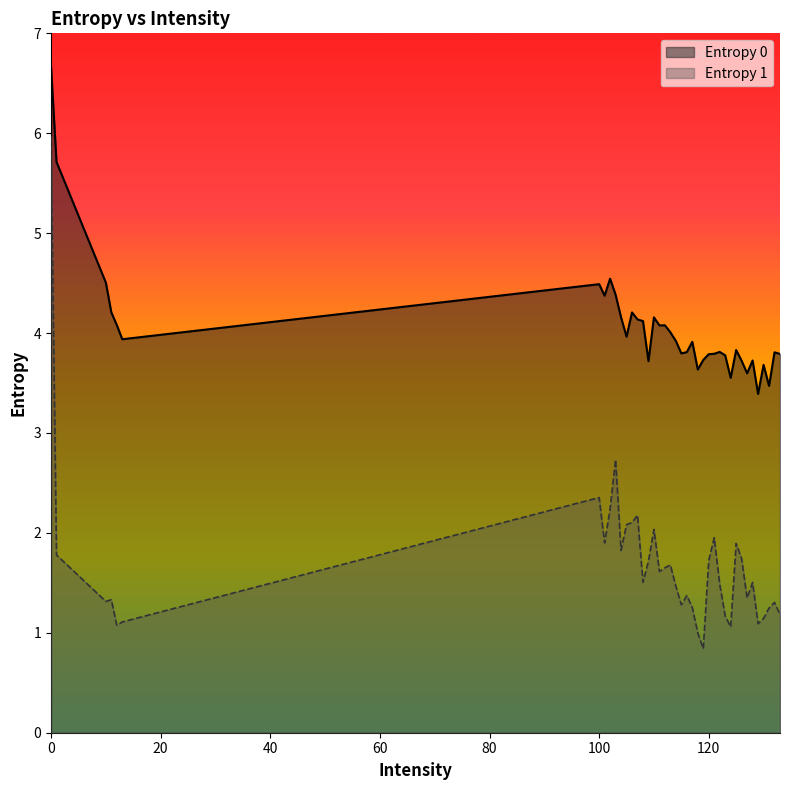

How many lines are shown in the chart?

2